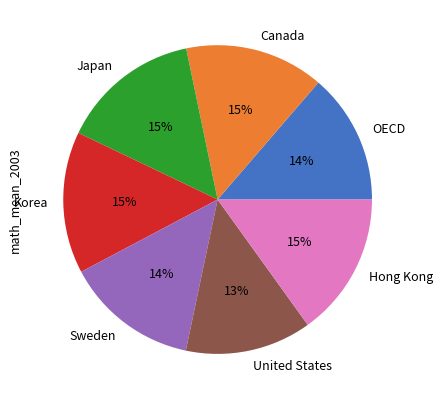

Approximately how many times larger is the value at Korea compared to Sweden?

1.1